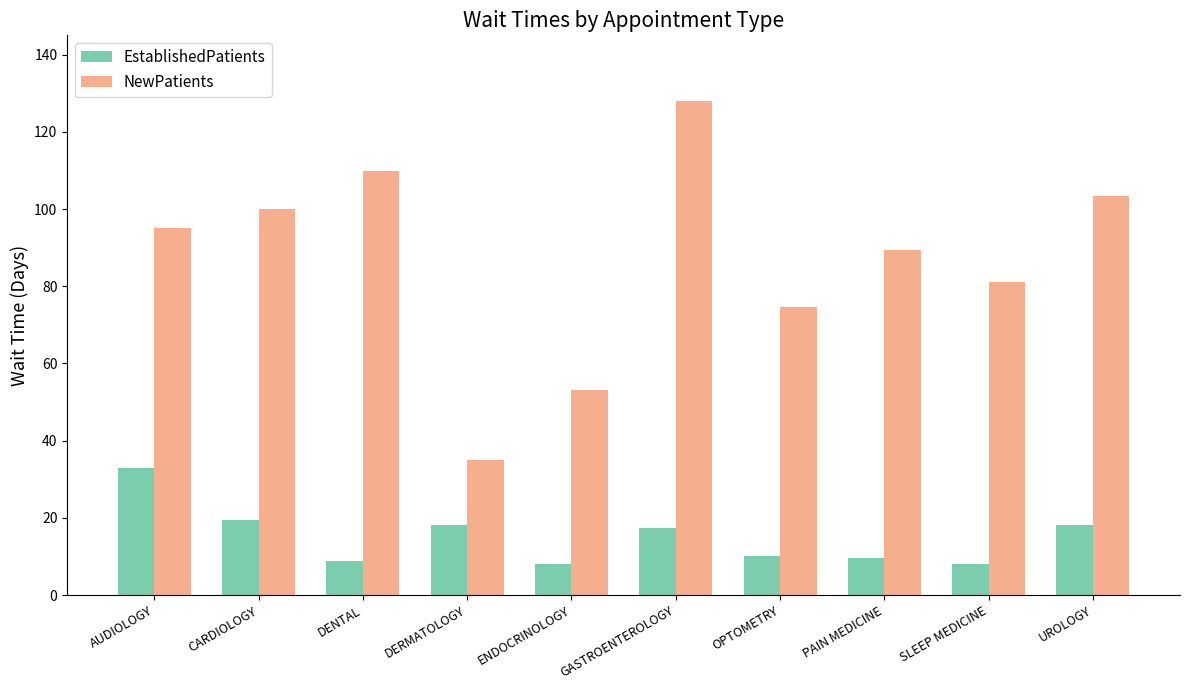

Which series has the largest range (max minus min)?

NewPatients